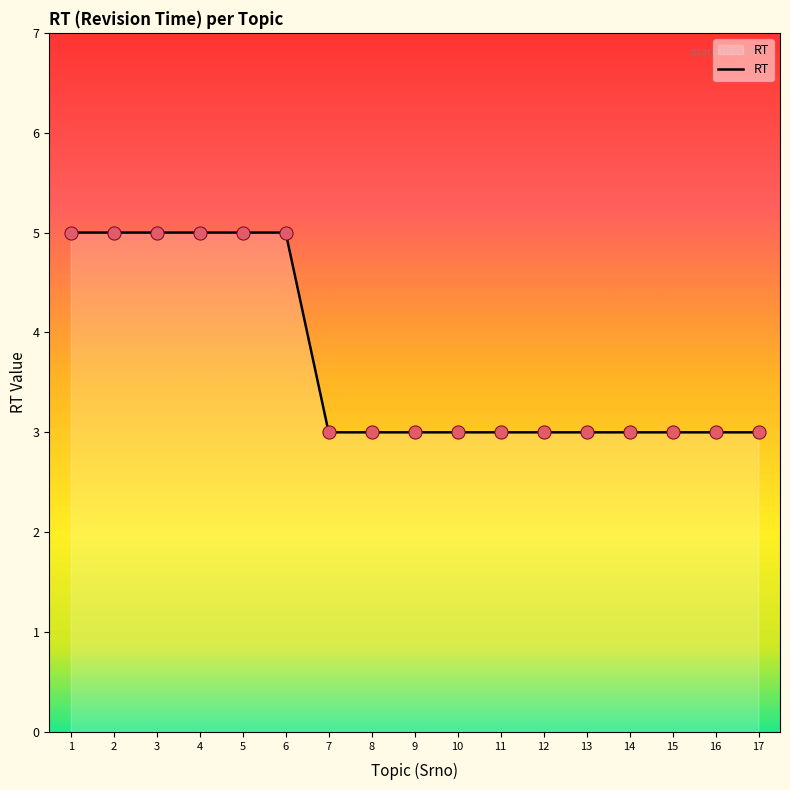

What is the ratio of the value at 16 to the value at 15?

1.0